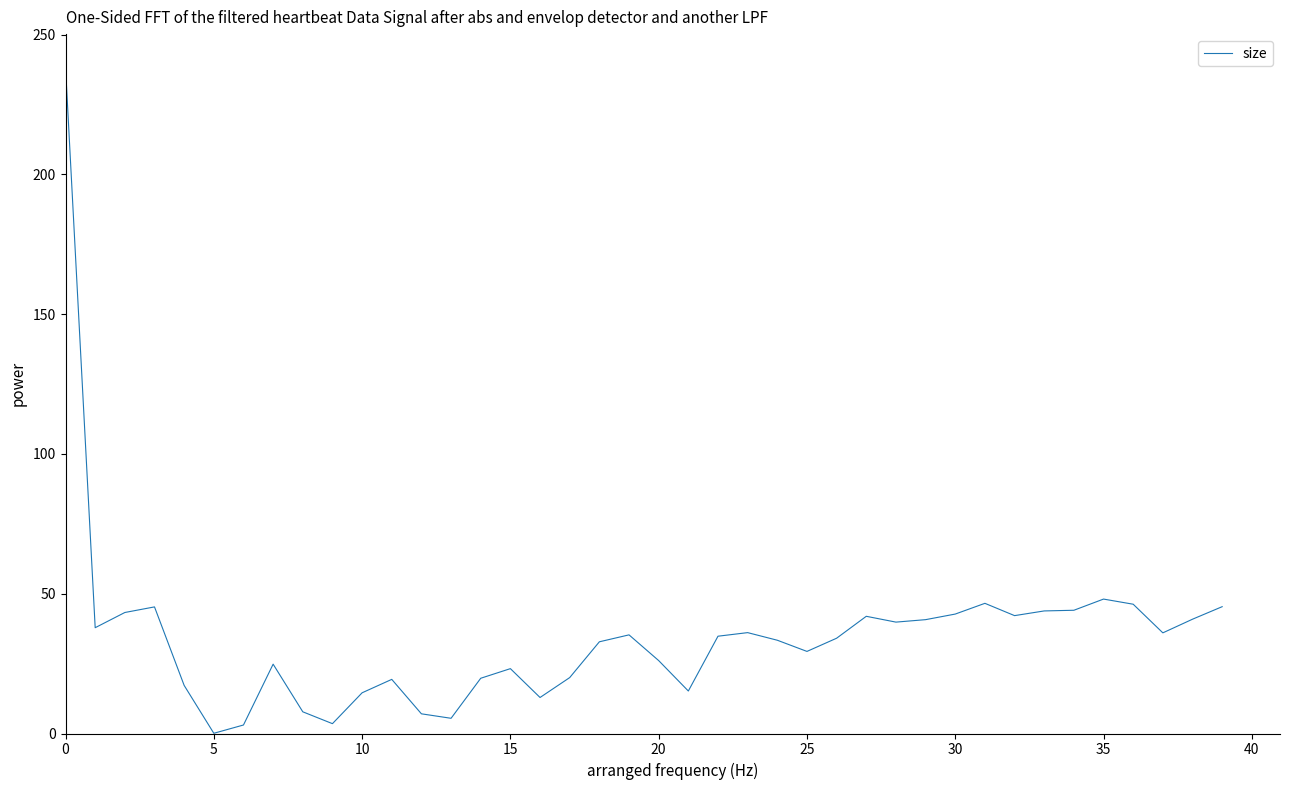

What is the difference between the maximum and minimum values?

238.2